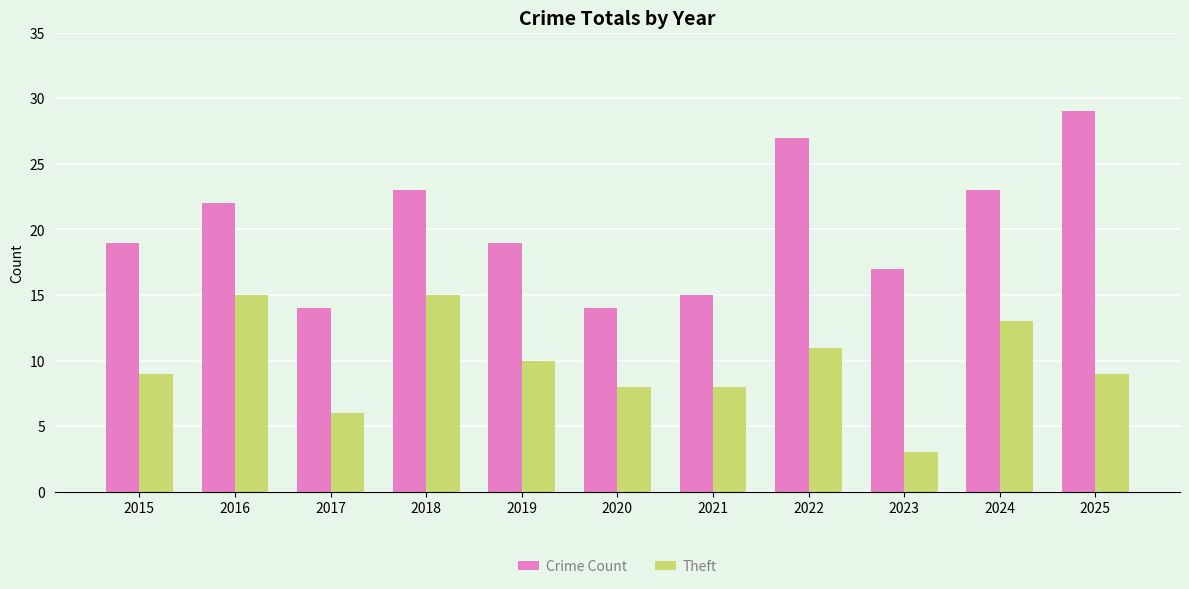

Which series changed the most between 2016 and 2020?

Crime Count